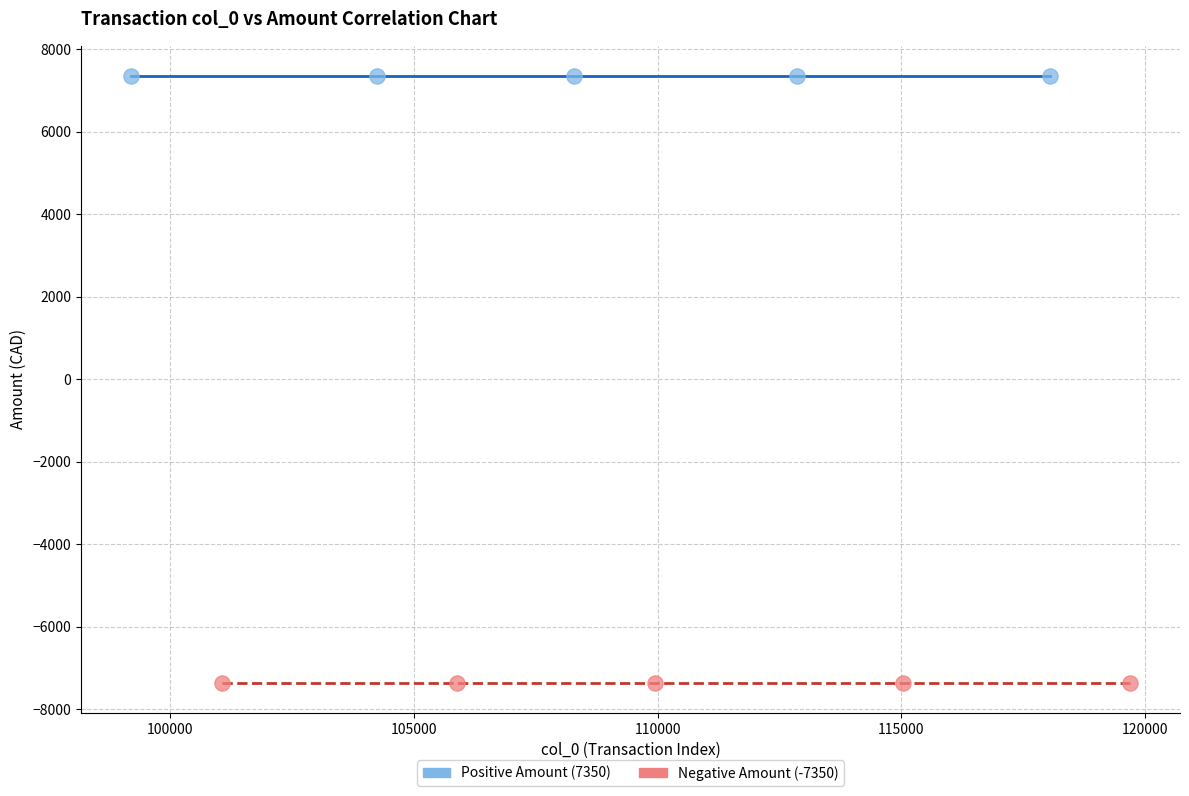

Which series reaches the maximum Y coordinate?

Positive Amount (7350)